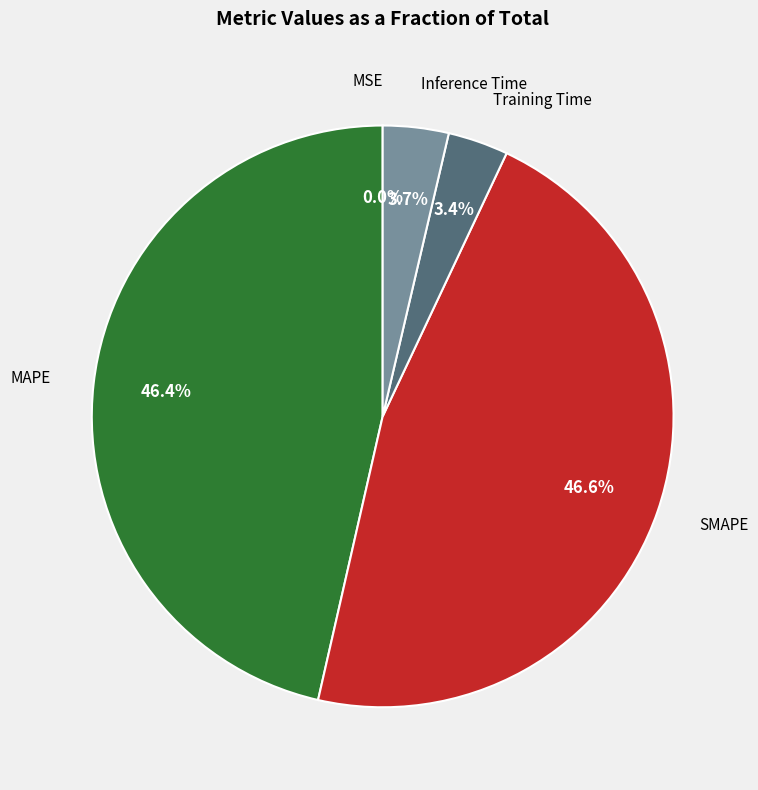

Count the number of slices in the pie.

5